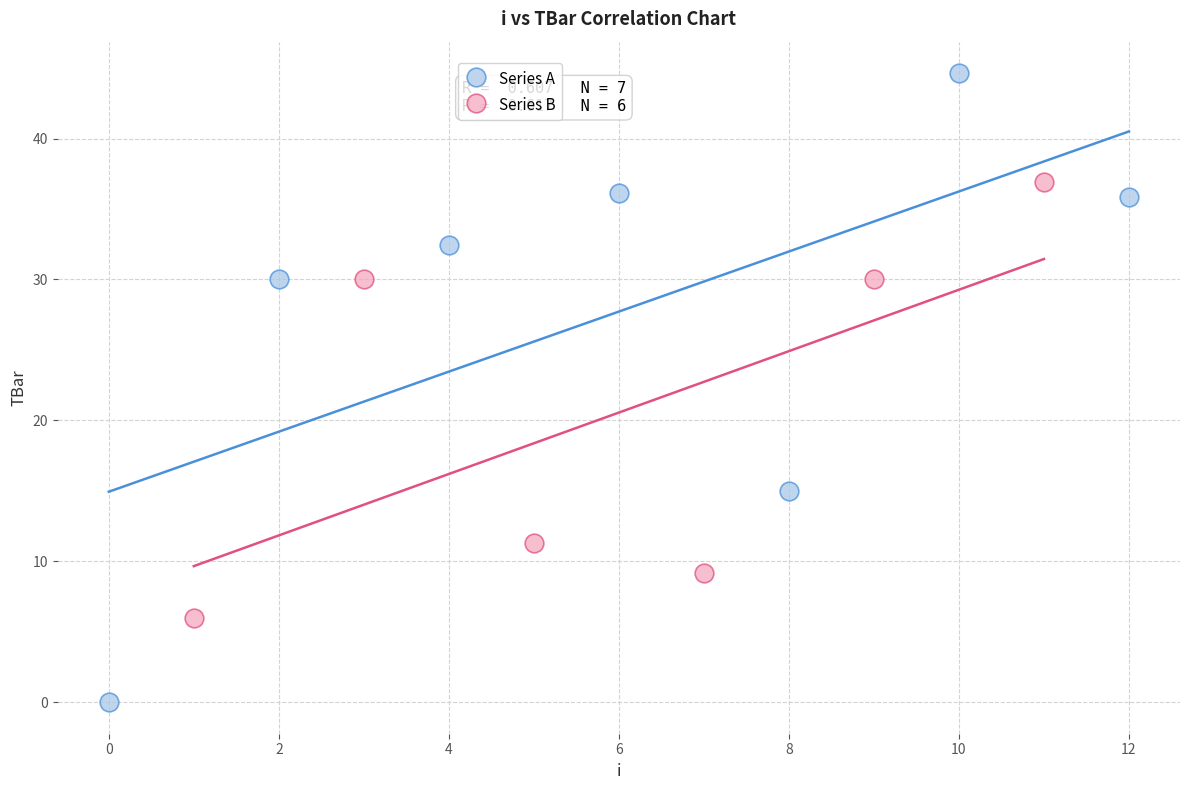

Which series reaches the minimum Y coordinate?

Series A